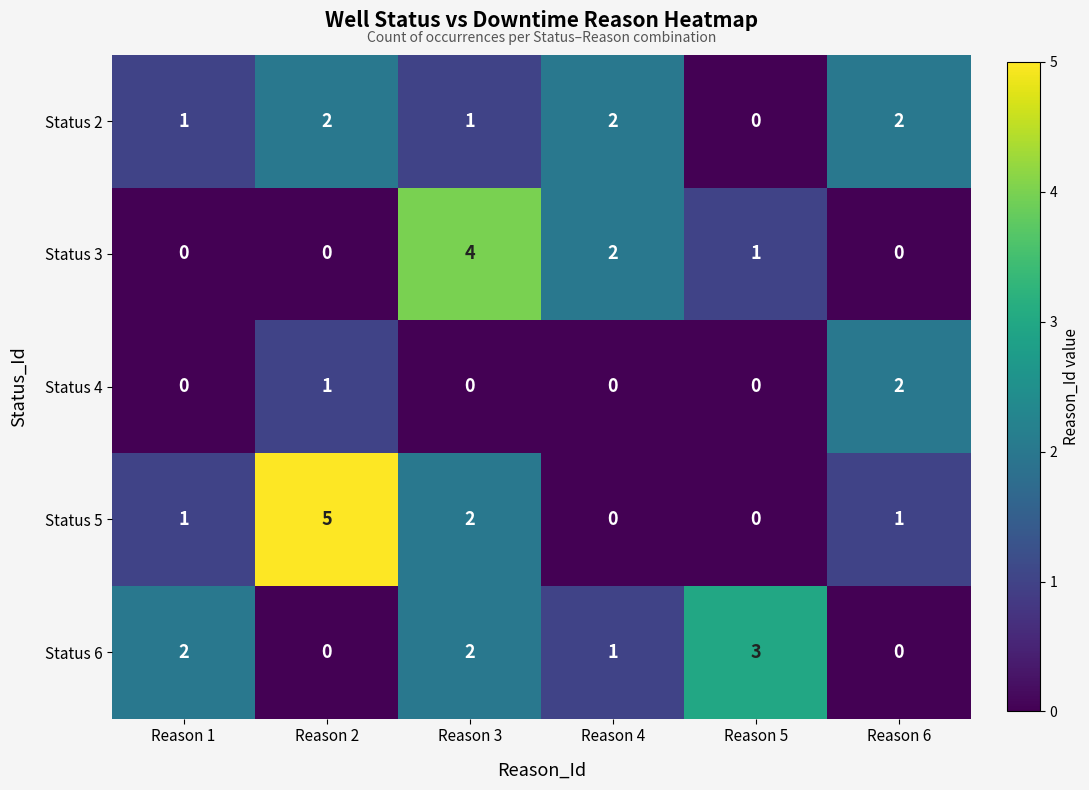

At which label is Status 5 closest to 2?

Reason 3